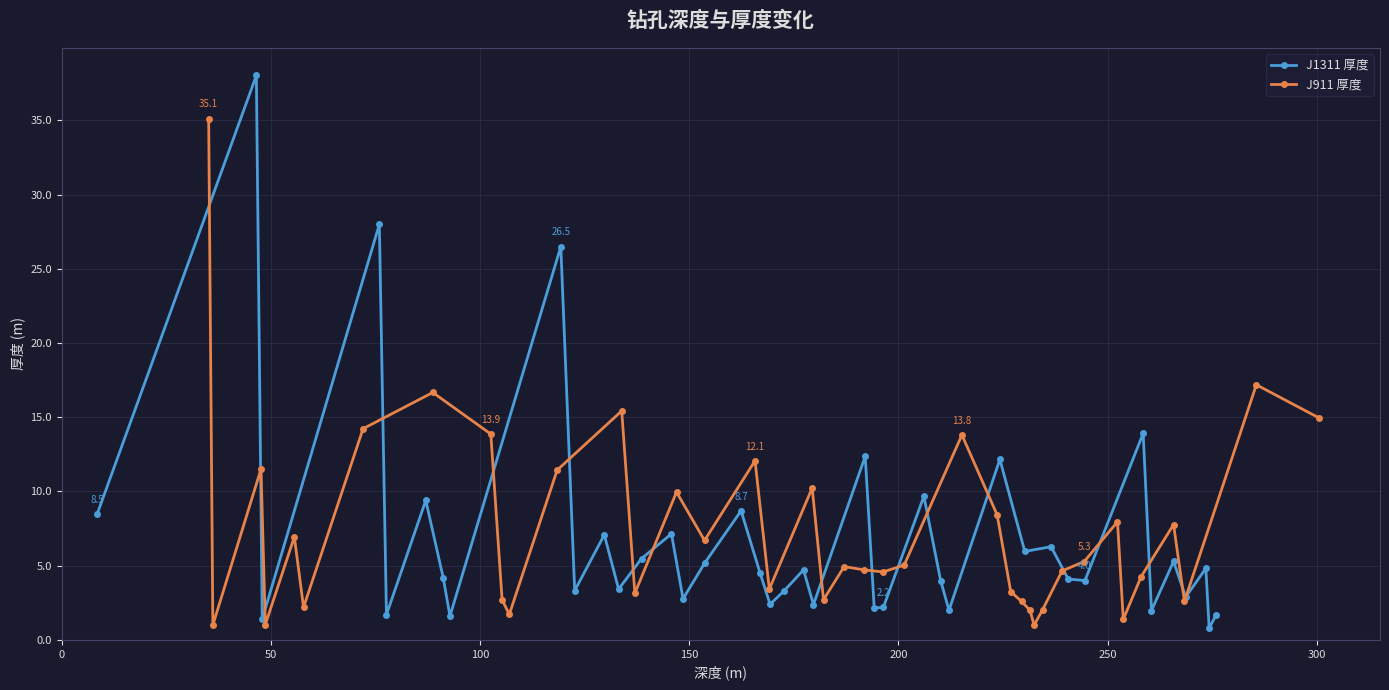

What are all the series names shown in the legend?

J1311 厚度, J911 厚度